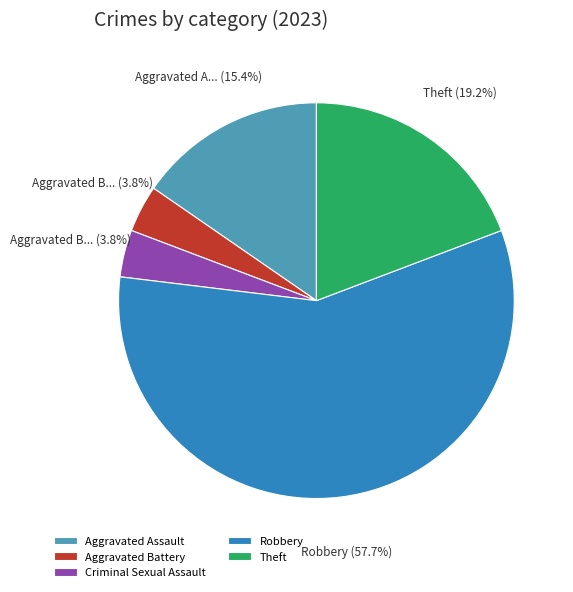

Combined, do Aggravated Assault and Robbery account for over 50%?

Yes